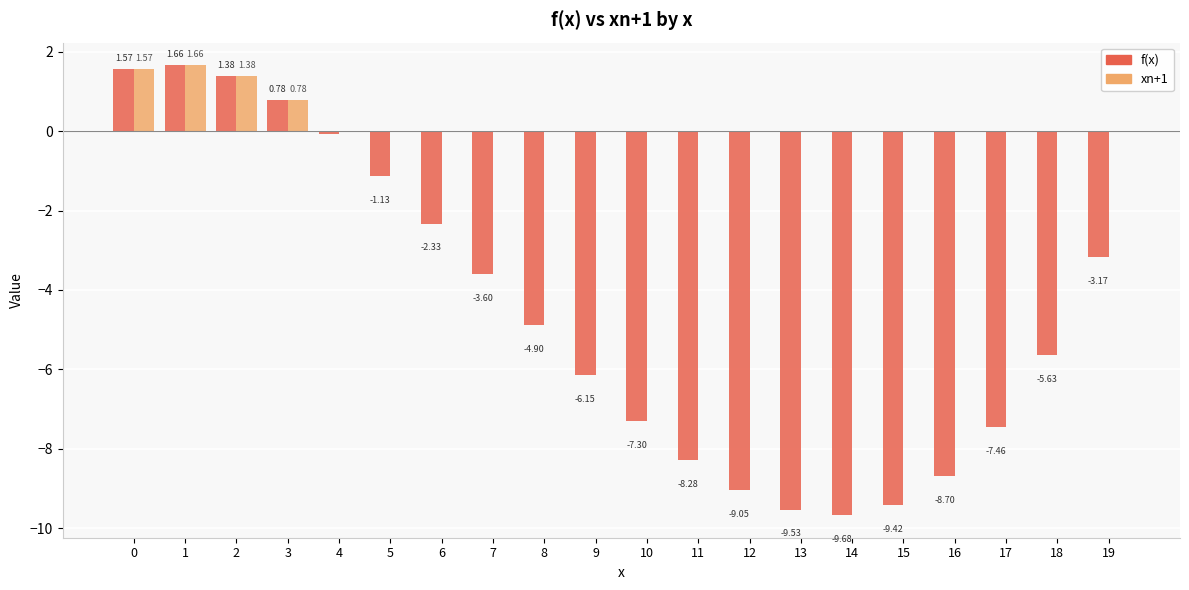

Between 9 and 15, which series saw the biggest shift?

f(x)